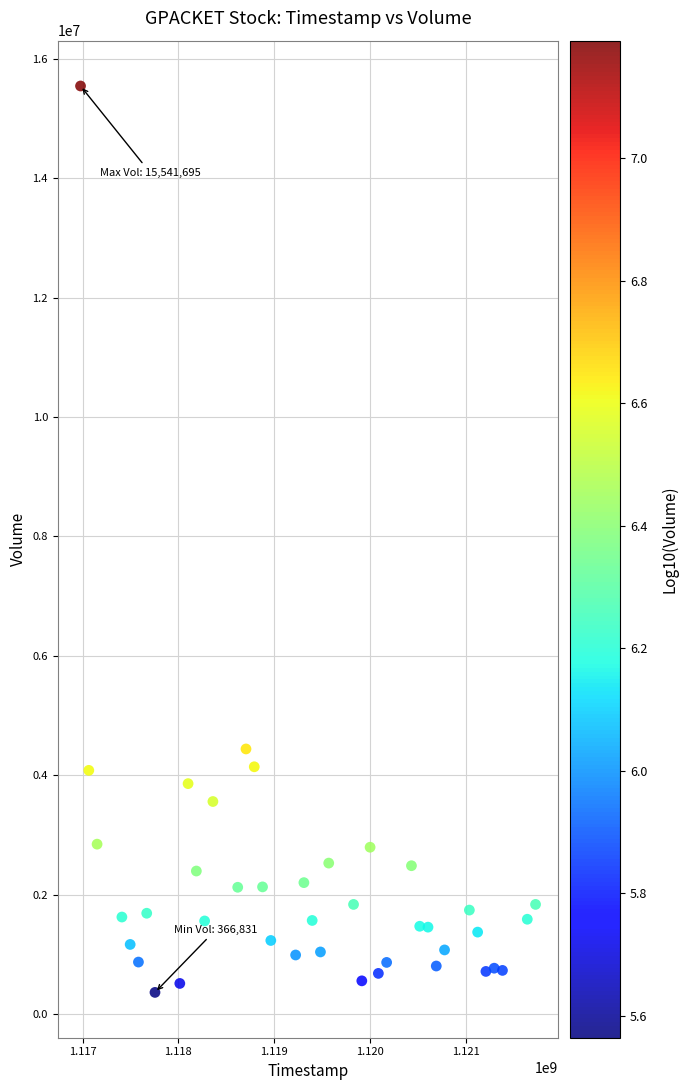

What is the range of Y values (max minus min)?

15174864